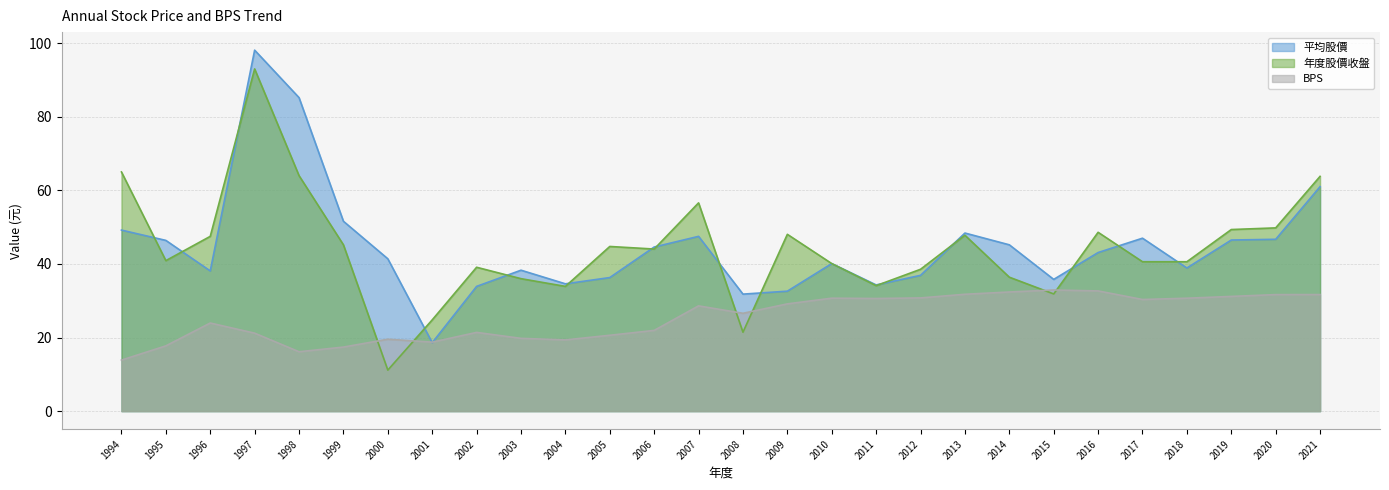

At which label does 平均股價 reach its peak?

1997